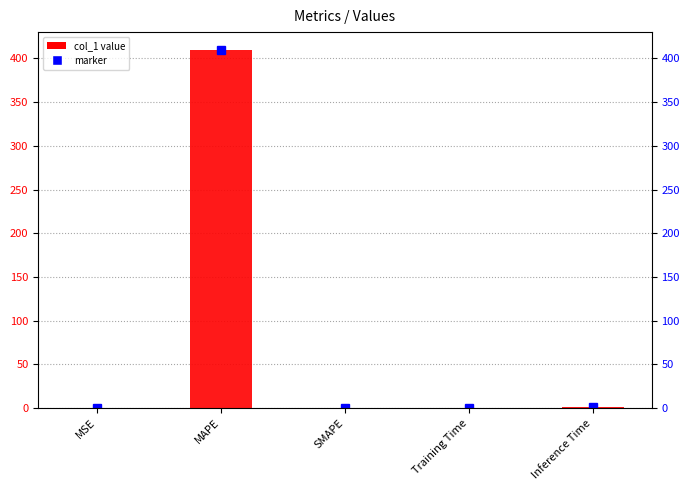

What is the change in value from Training Time to Inference Time?

+0.9